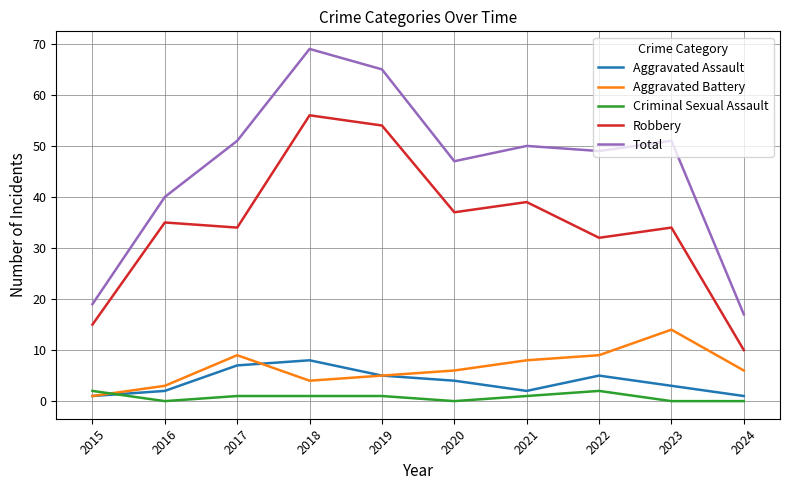

Between 2017 and 2024, which series saw the biggest shift?

Total